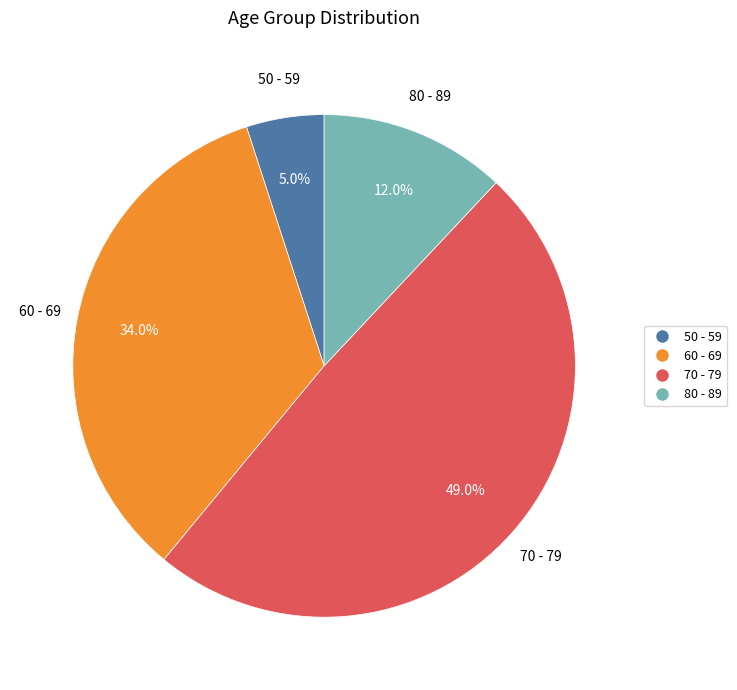

To the nearest percent, what portion does 60 - 69 represent?

34%